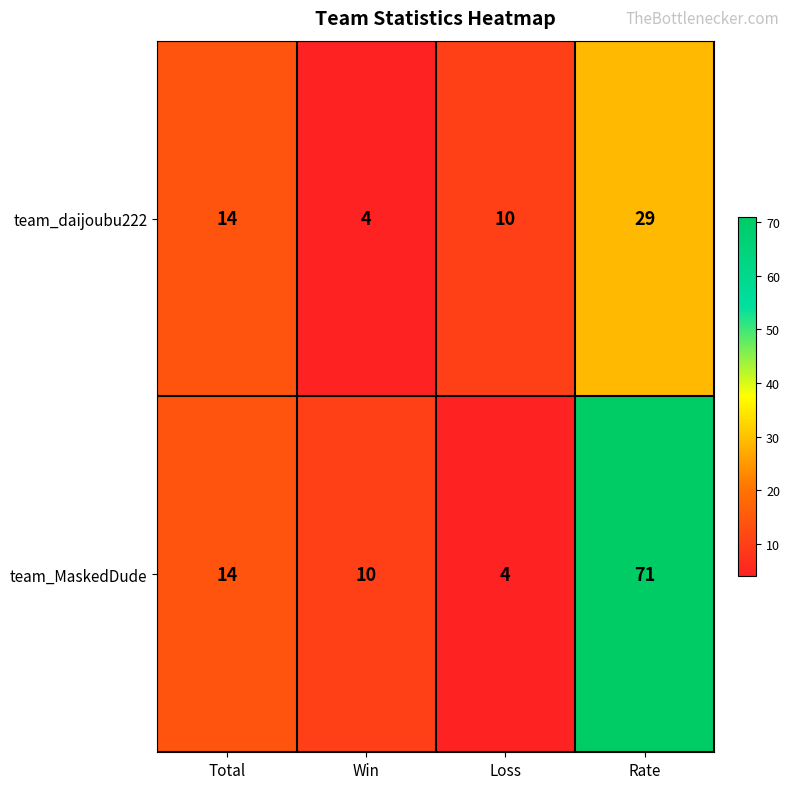

Reading left to right, extract all data points from this chart.

team_daijoubu222: 14	4	10	29
team_MaskedDude: 14	10	4	71